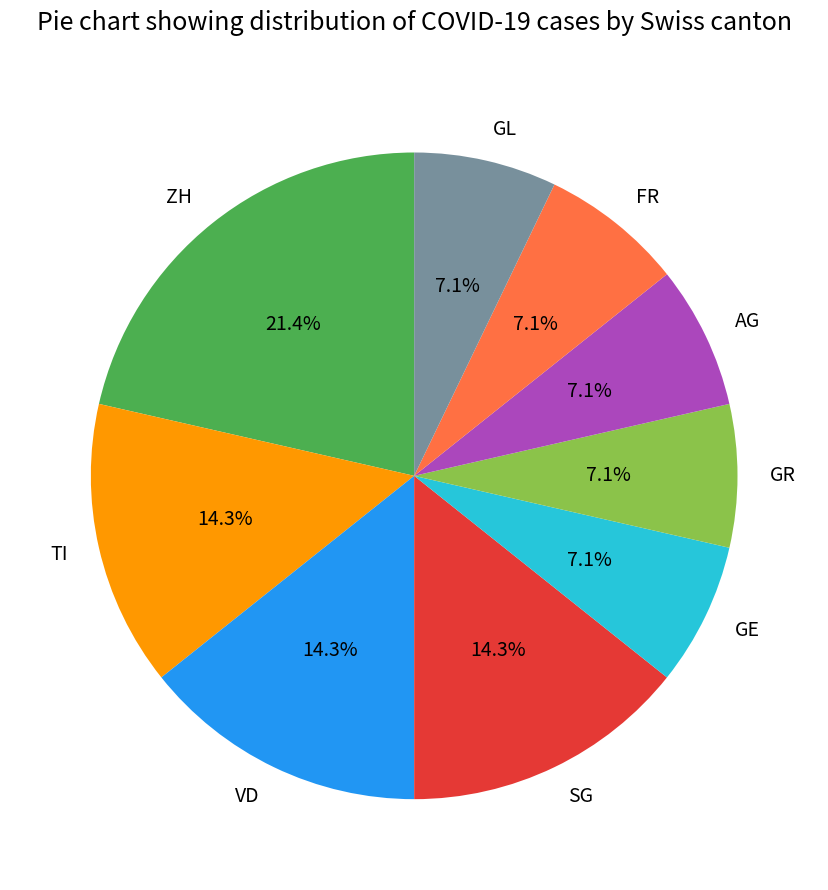

Does TI represent more than half of the total?

No